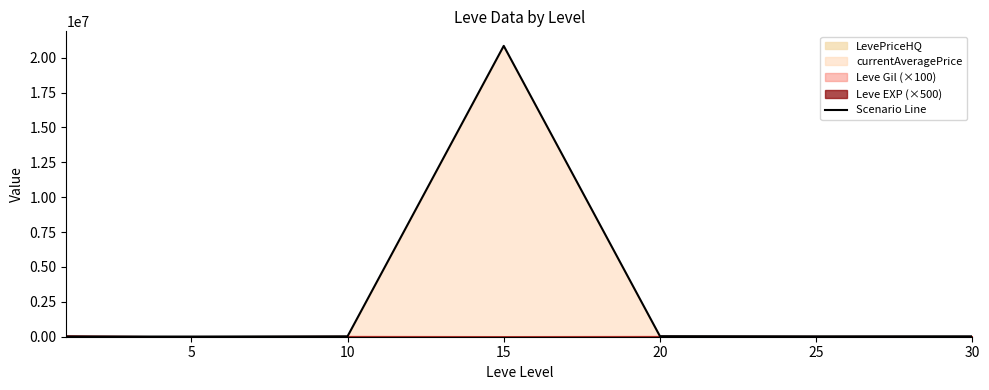

How many data points does each series have?

7